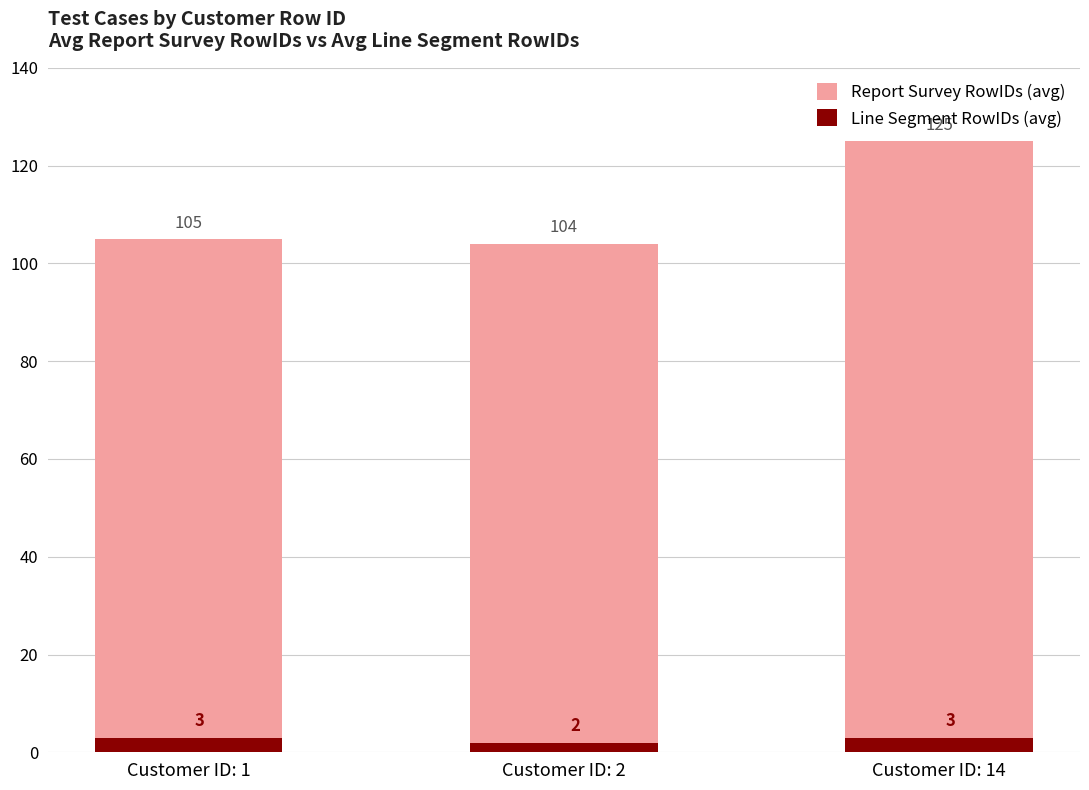

At which category is the sum across all series the highest?

Customer ID: 14